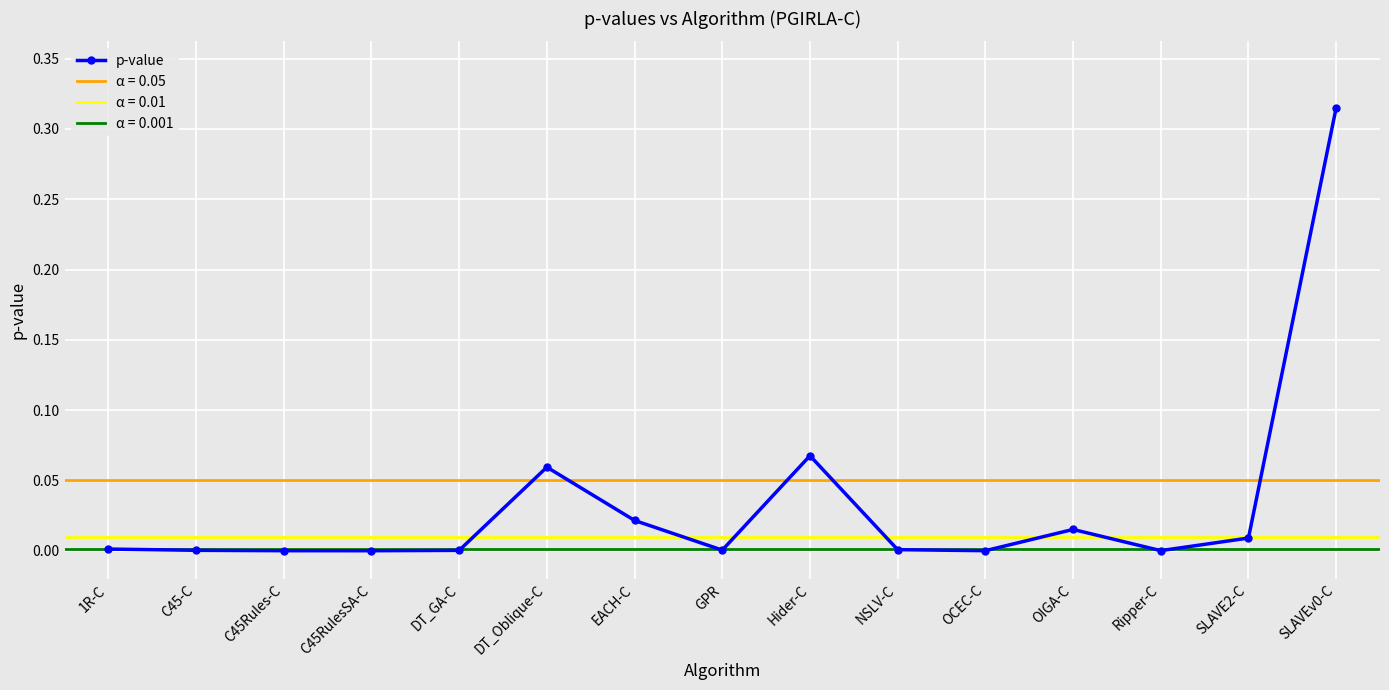

True or false: the data shows 0.0 at C45-C.

True